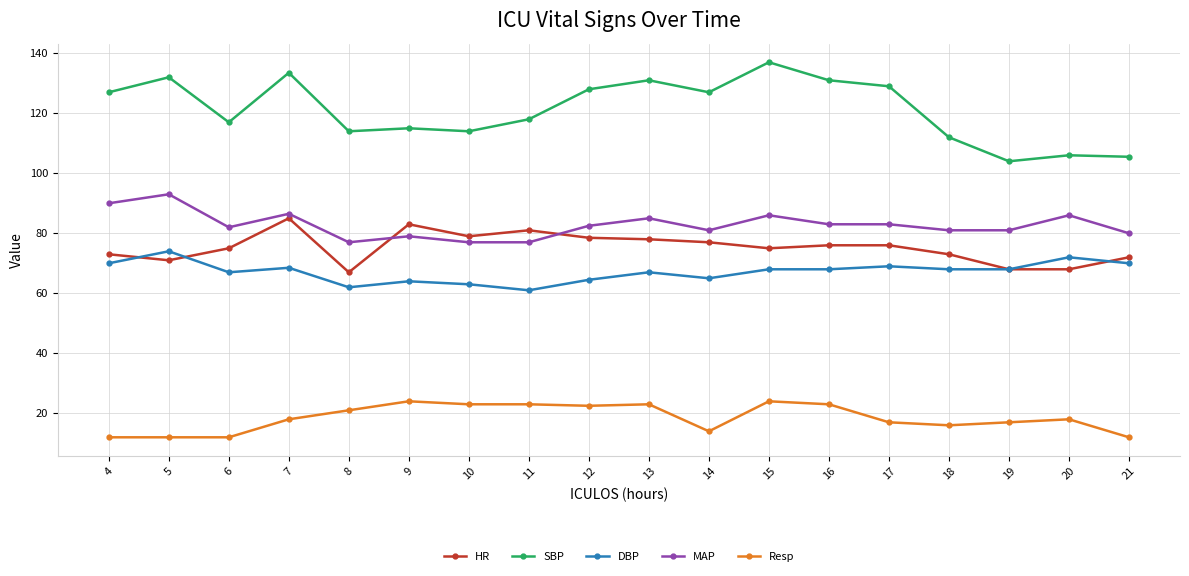

How many data points in SBP are less than 127?

9